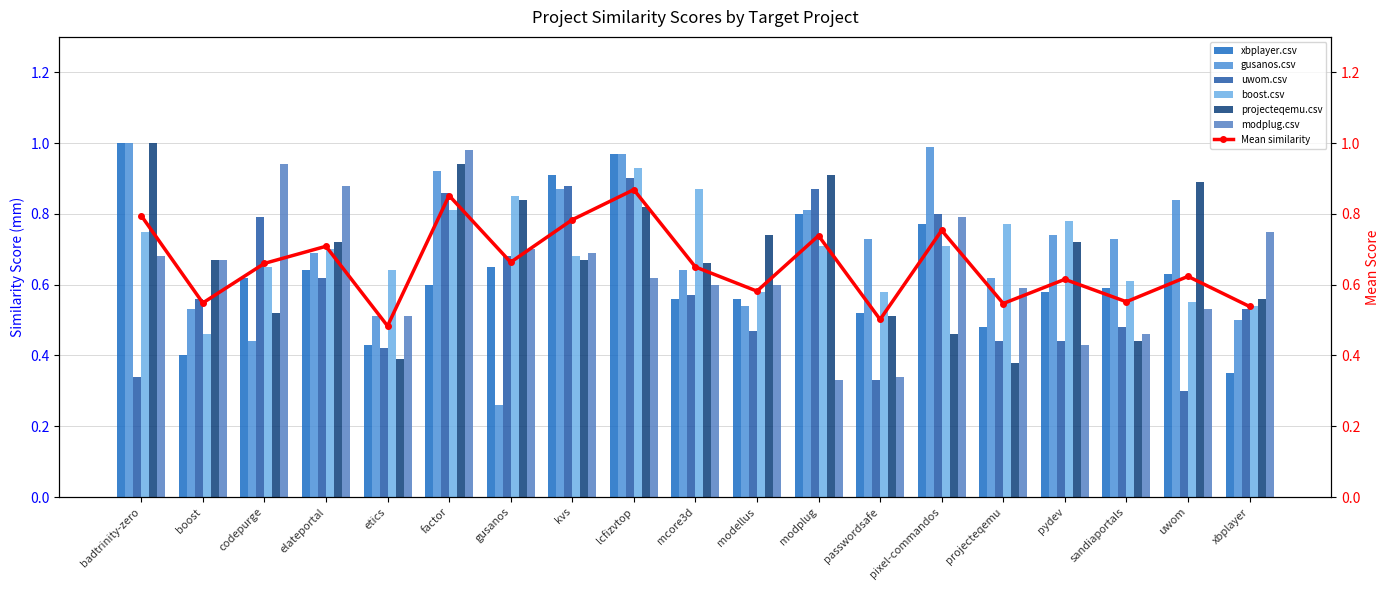

What is the label of the 6th bar from the left?

factor